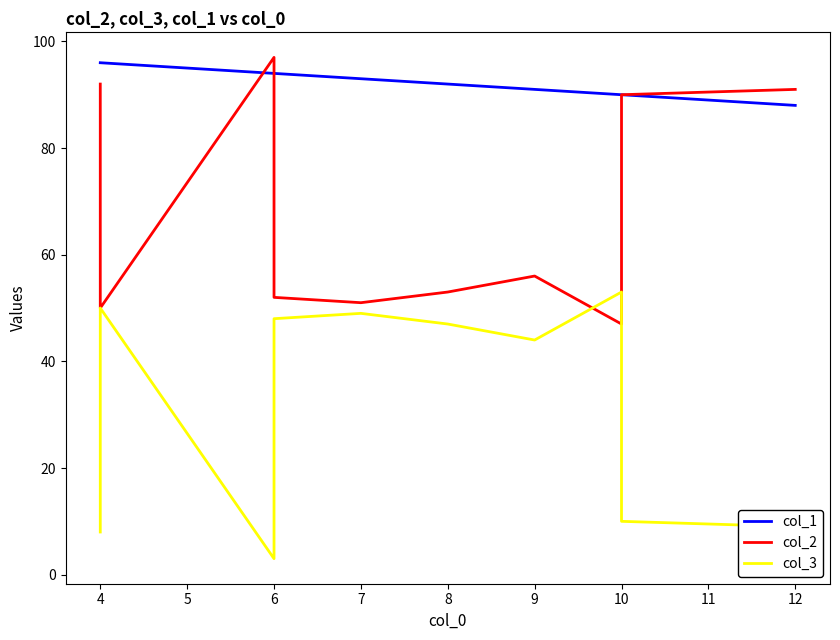

True or false: col_2 and col_1 cross at least once.

True